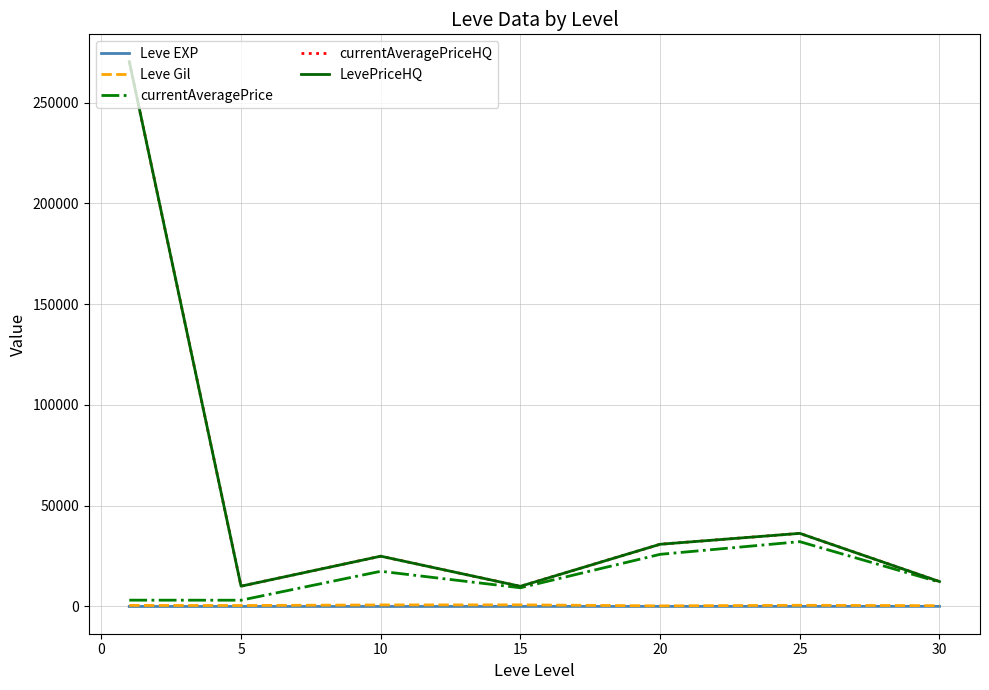

Does the chart have visible grid lines?

Yes